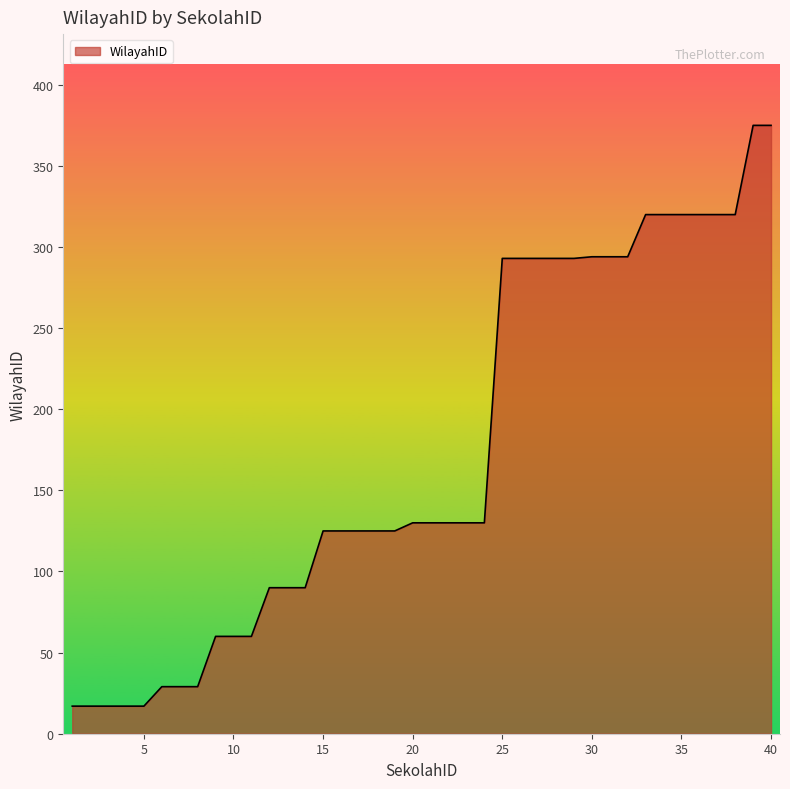

What is the minimum value shown in the chart?

17